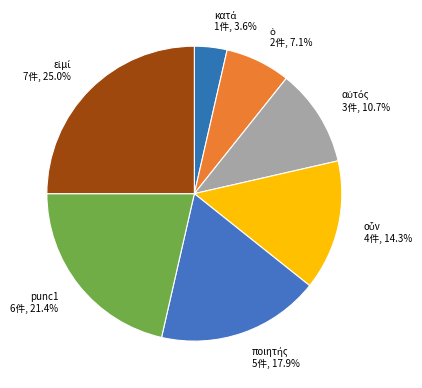

Is there a majority slice in this chart?

No